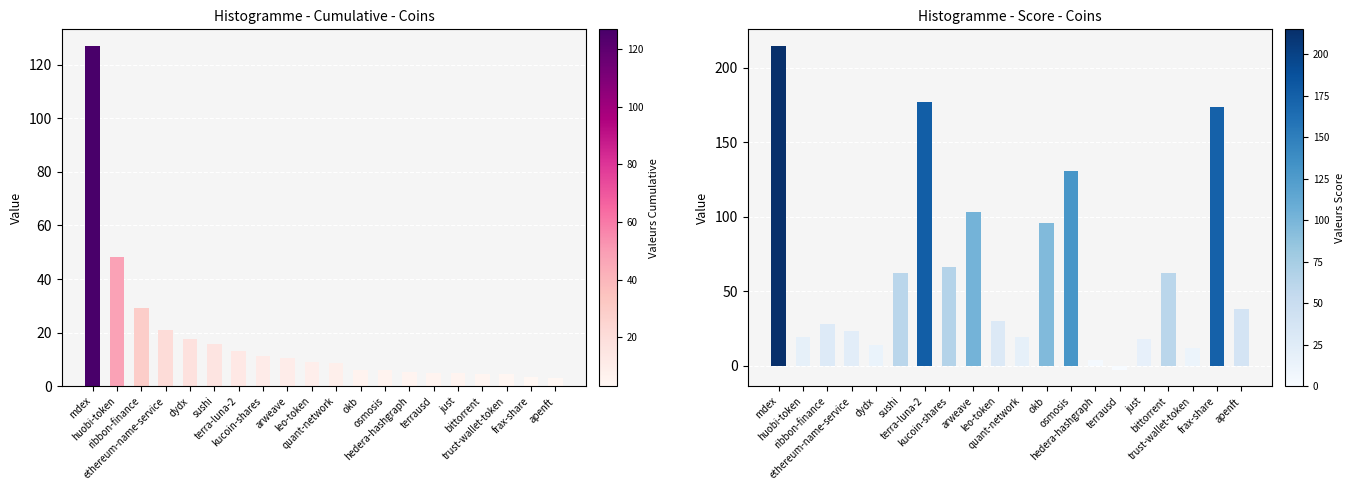

List the series in order of their peak value, lowest first.

Cumulative, Score